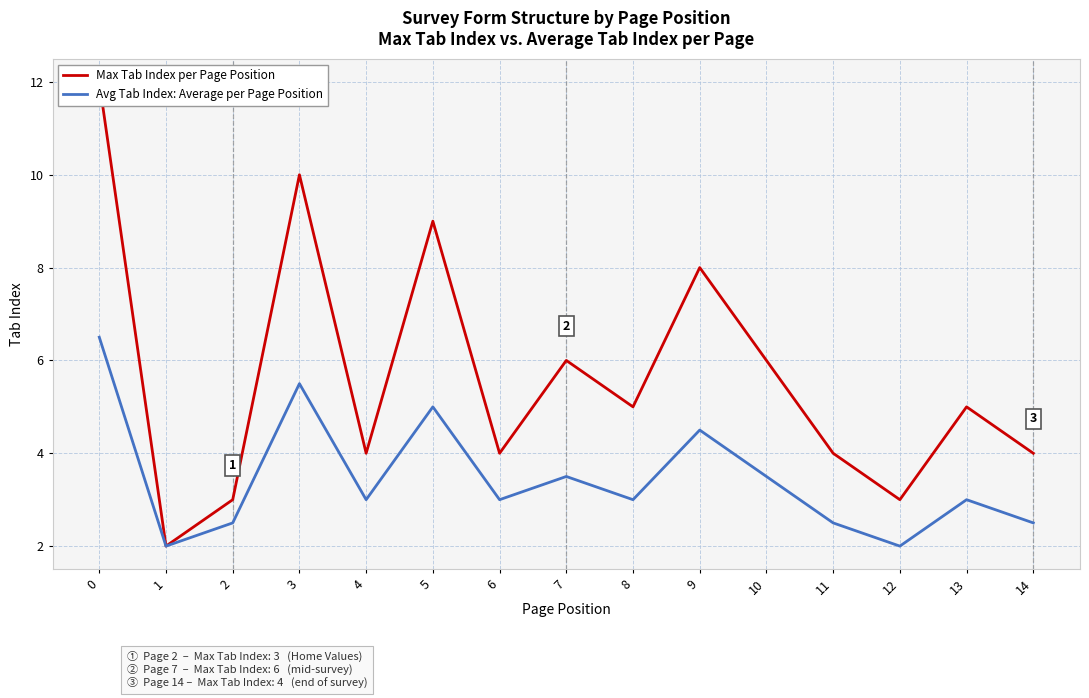

What is the minimum value for Max Tab Index per Page Position?

2.0